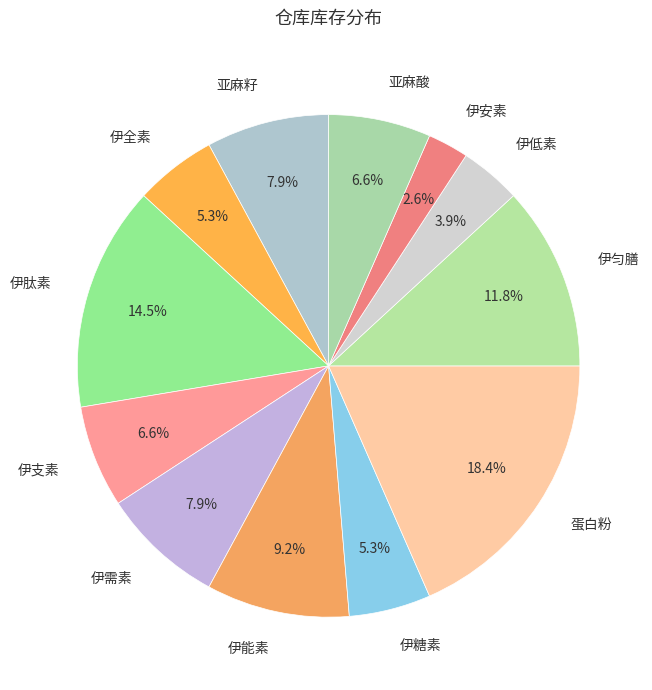

To the nearest percent, what is the difference between the 伊安素 and 伊糖素 slice percentages?

3%